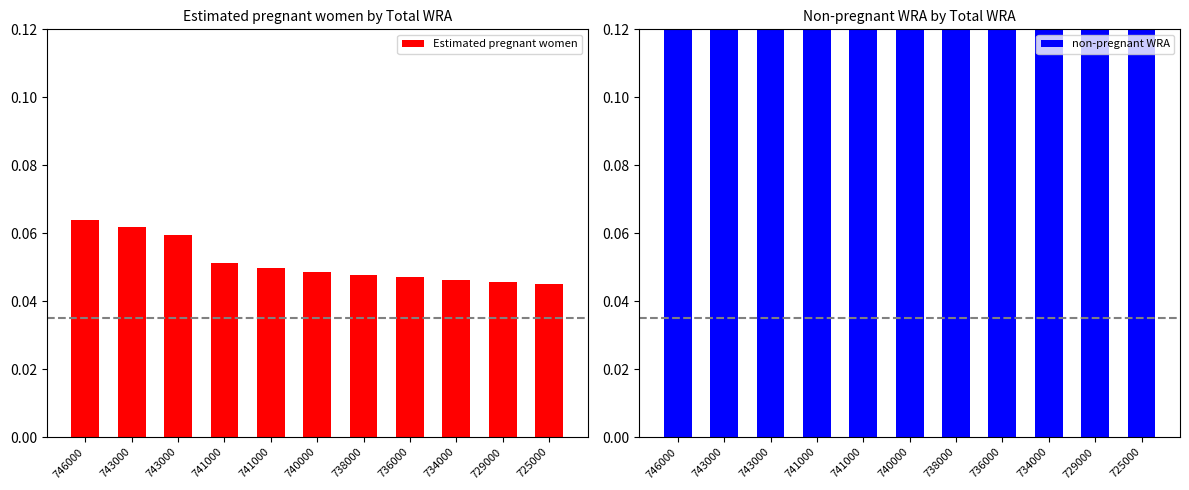

List the labels in order of Estimated pregnant women value, largest first.

746000, 743000, 743000, 741000, 741000, 740000, 738000, 736000, 734000, 729000, 725000